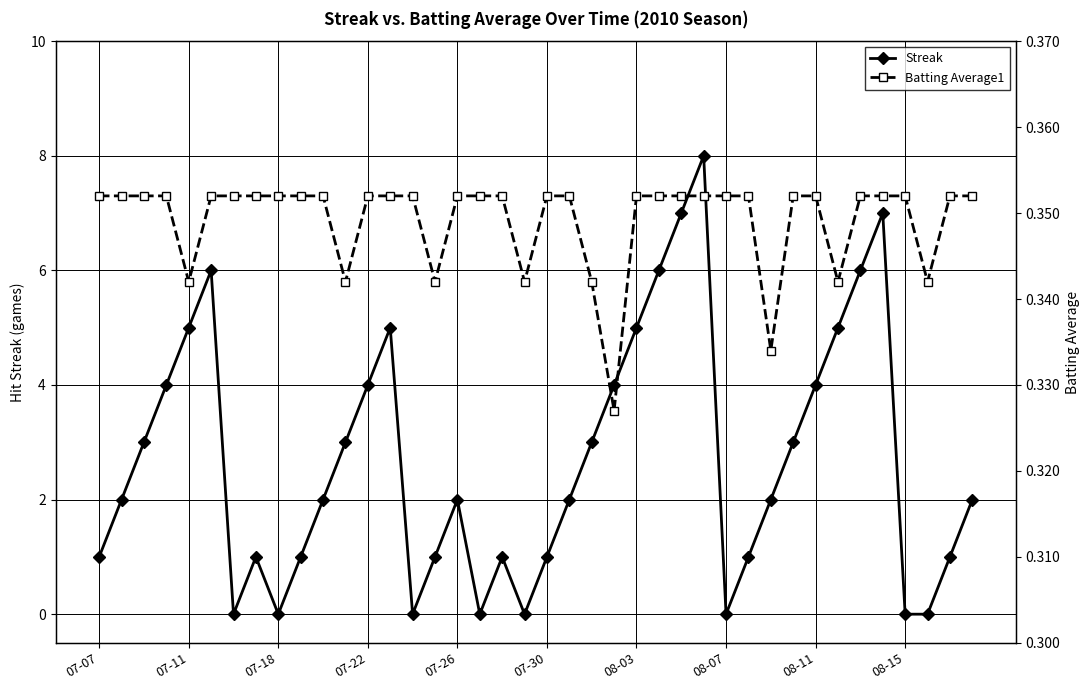

True or false: Streak has more than 2 points higher than both neighbors.

True